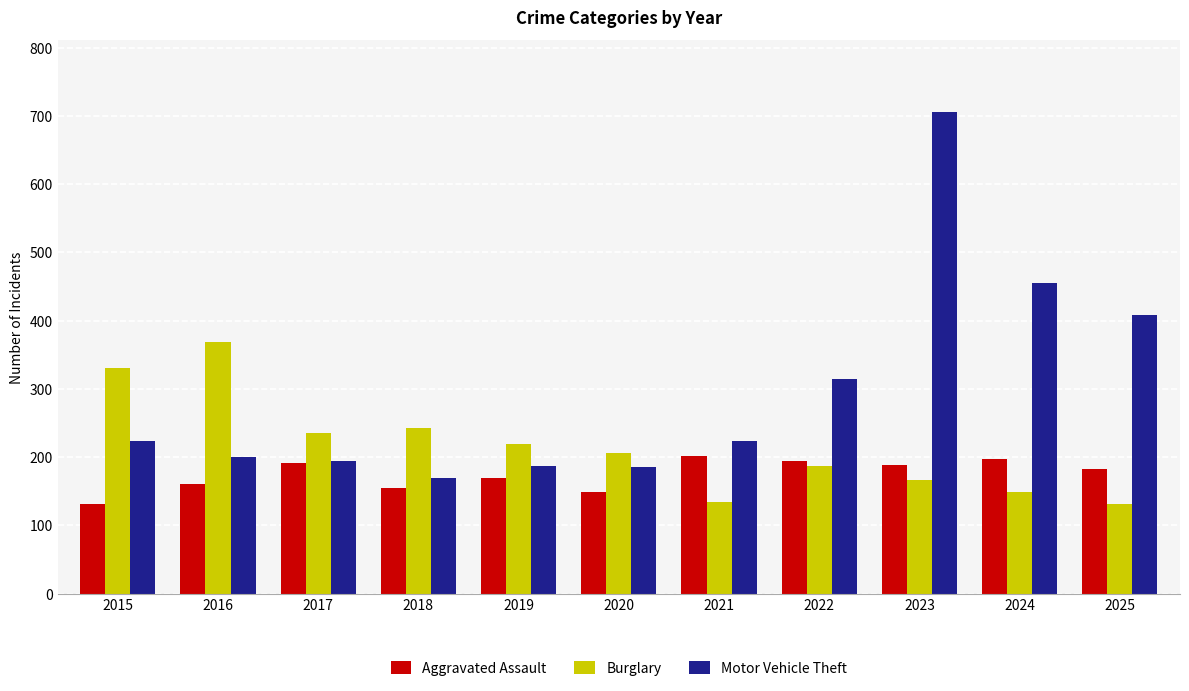

Read the Aggravated Assault value at 2023.

188